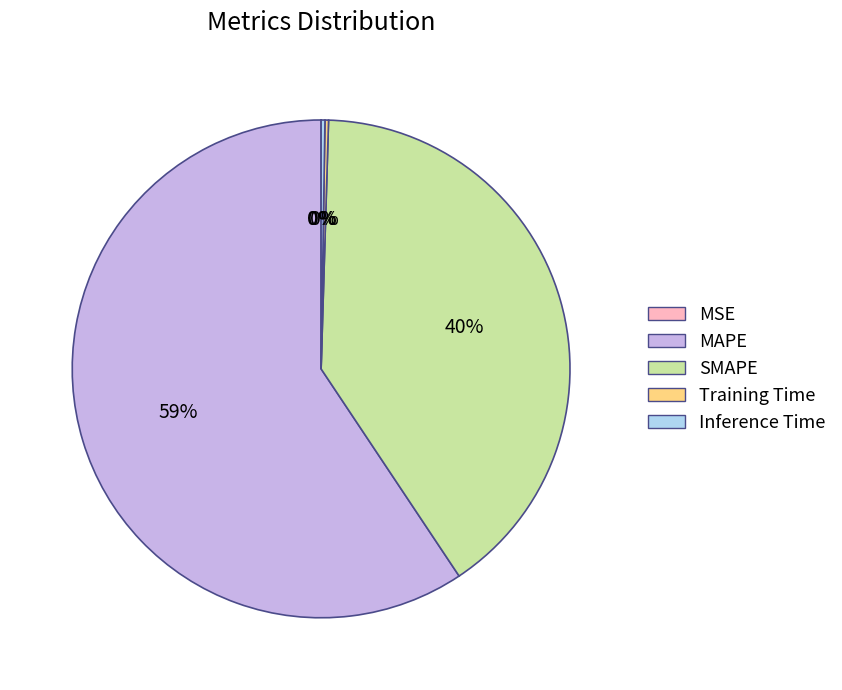

What is the majority slice?

MAPE